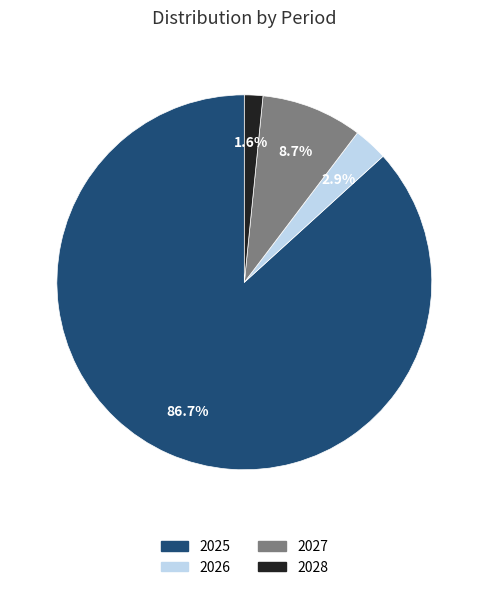

Does any single category account for the majority?

Yes